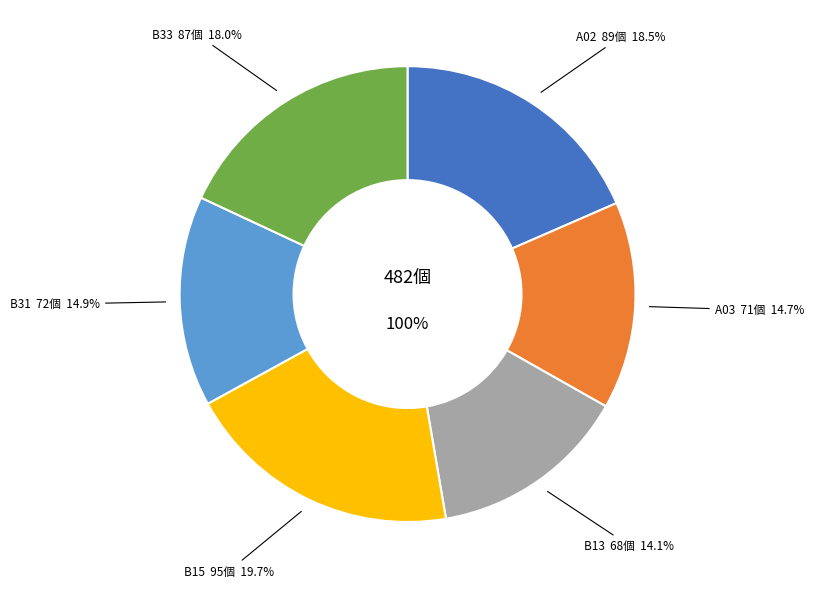

What is the change in value from A02 to B31?

-17